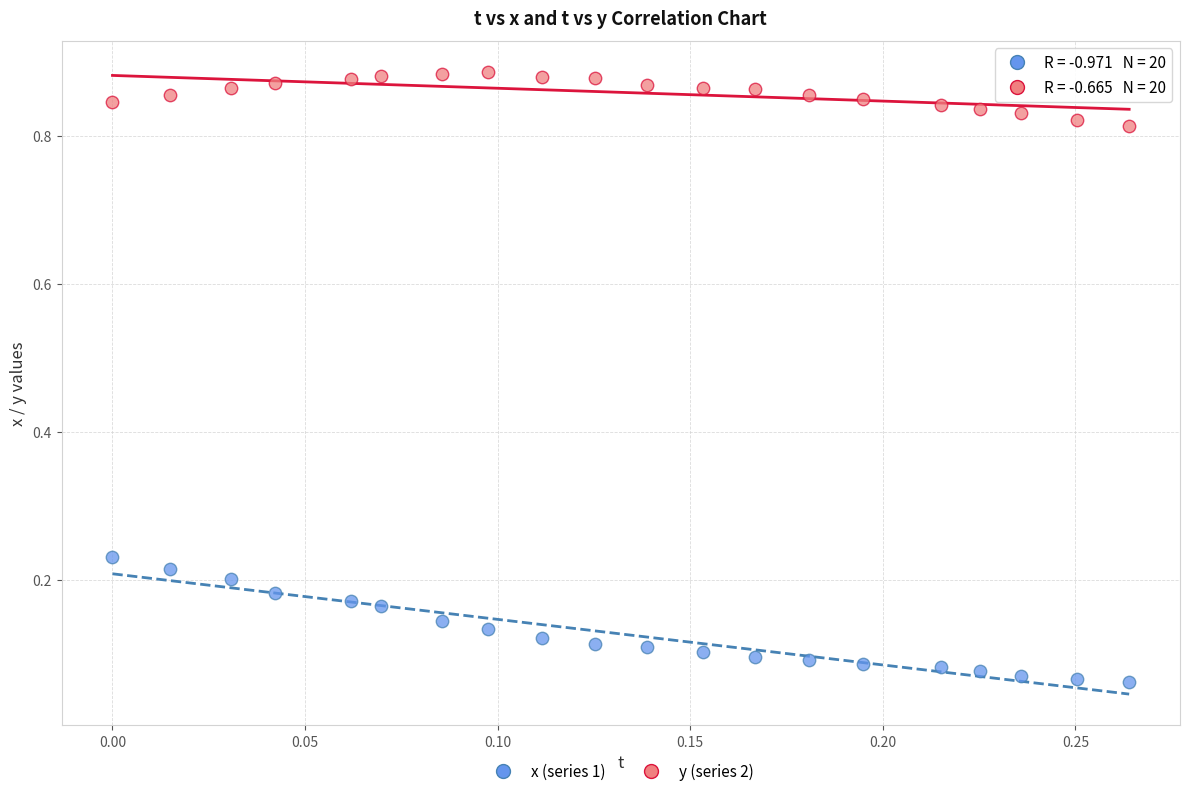

Which series has the widest spread of Y values?

x (series 1)